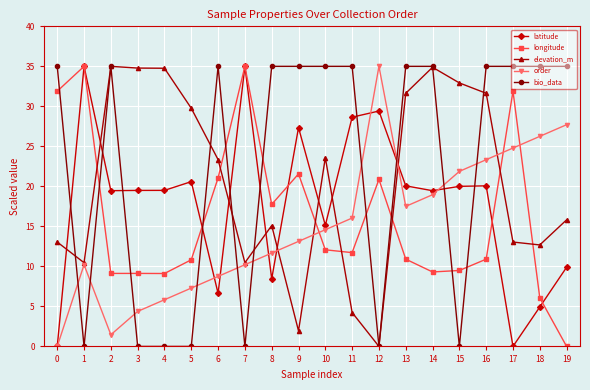

What is the value of the longitude point at the 15th from the left?

9.3